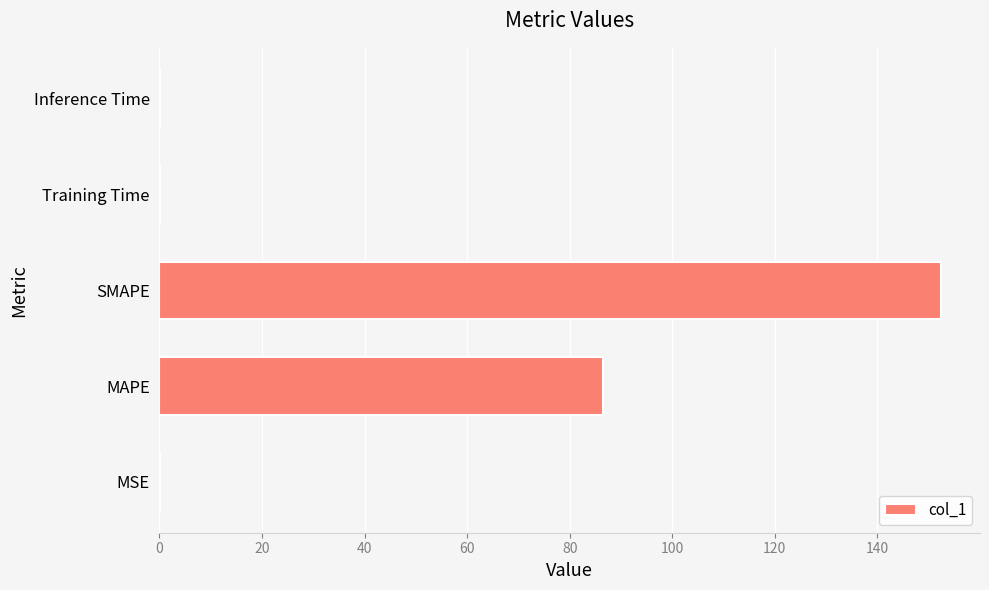

Which category has the highest value across all series?

SMAPE